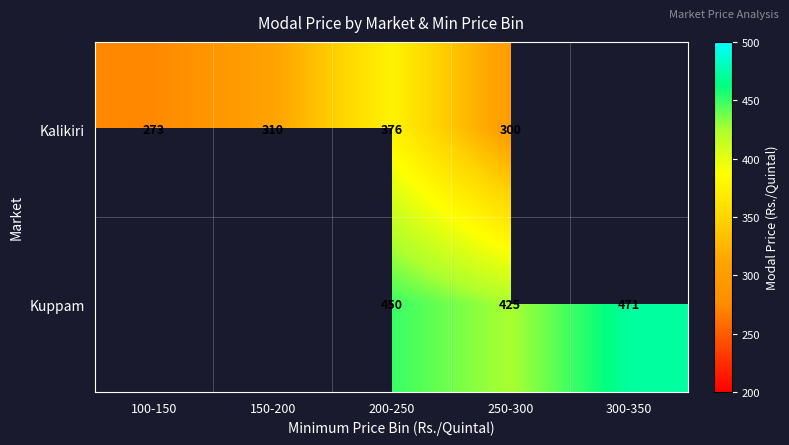

Is it true that Kuppam equals 666.4 at 250-300?

False